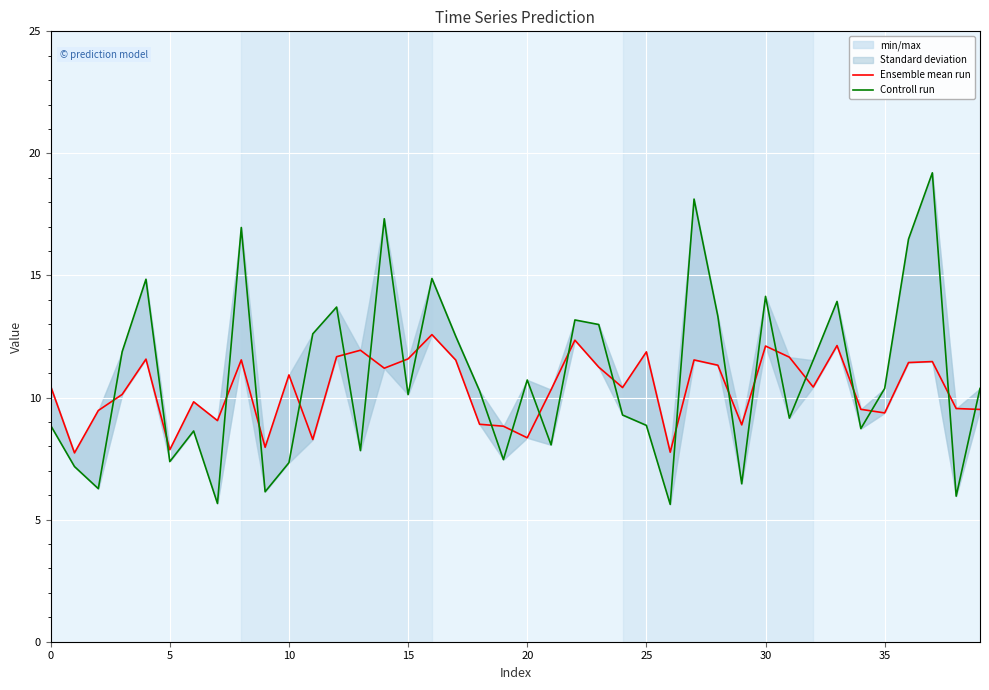

What is the label of the 37th point from the left?

36